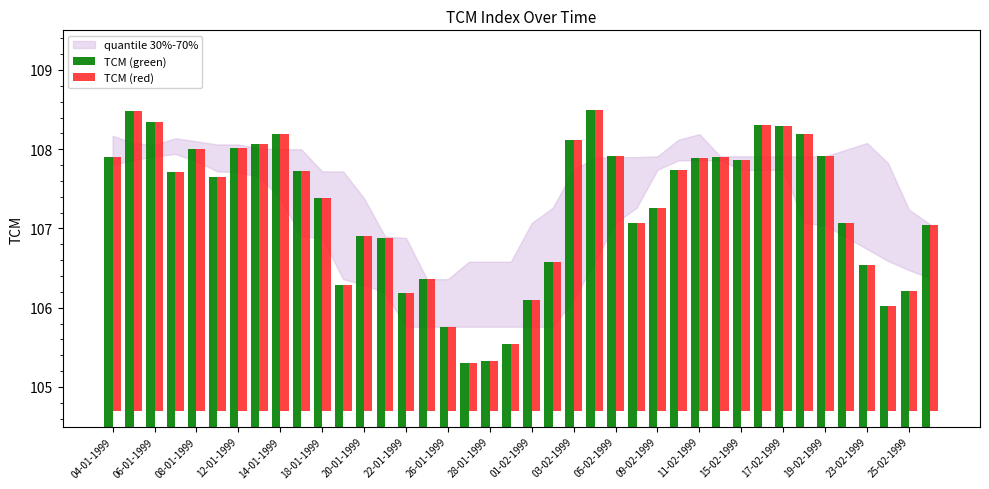

Are the bars horizontal?

No